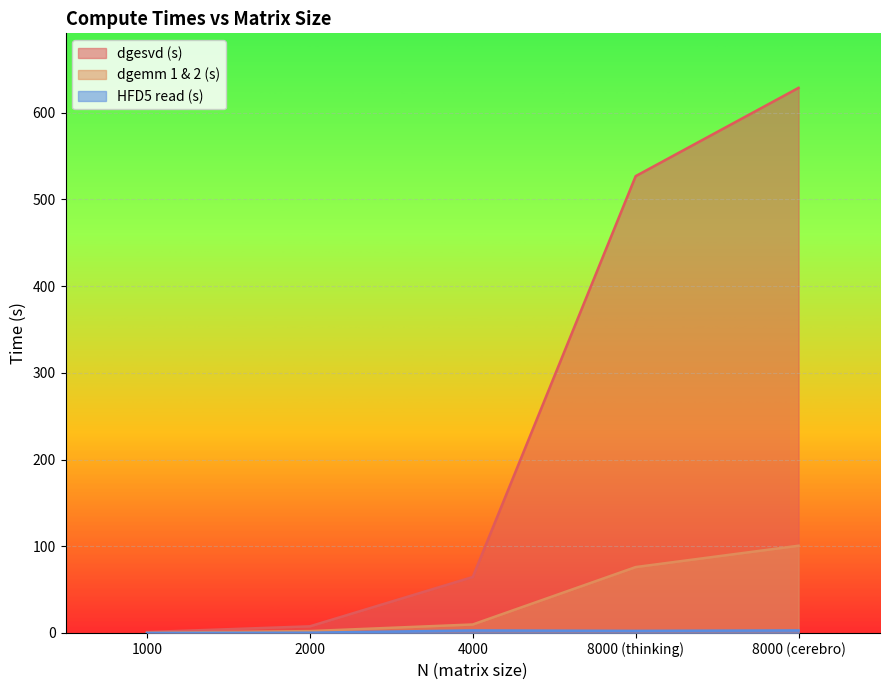

What is the label of the 1st point from the left?

1000